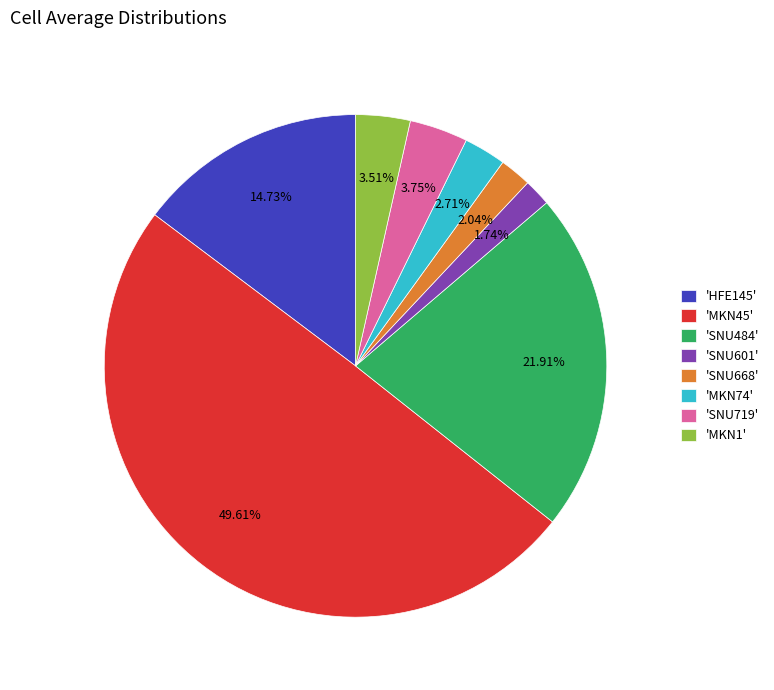

Does 'SNU601' account for over 50% of the chart?

No